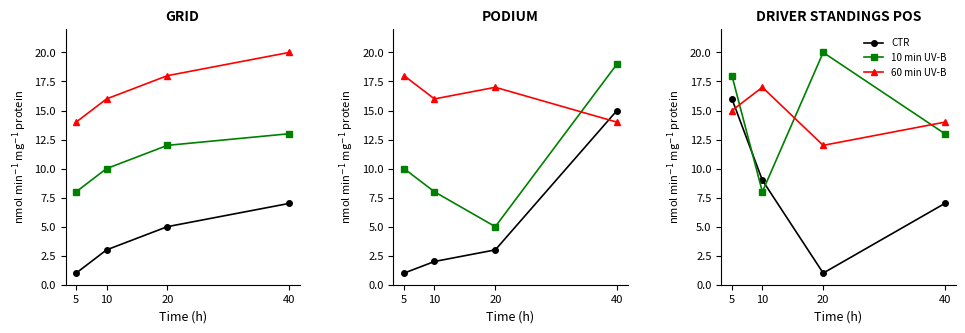

How many interior local valleys does the 60 min UV-B series have?

1